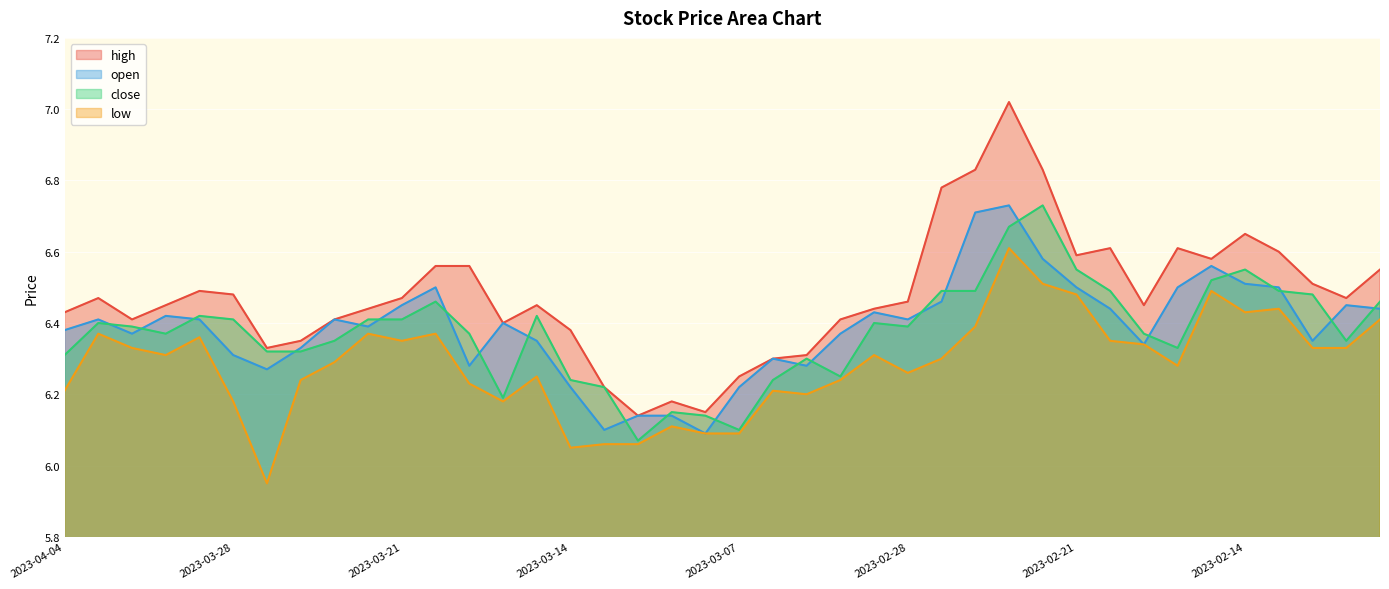

Which has a higher value, 2023-03-08 or 2023-02-27?

2023-02-27